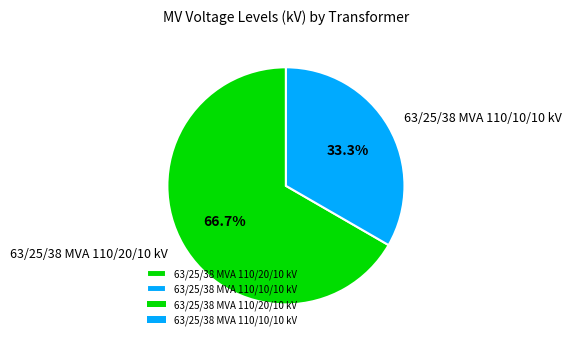

Rank the categories by value from lowest to highest.

63/25/38 MVA 110/10/10 kV, 63/25/38 MVA 110/20/10 kV